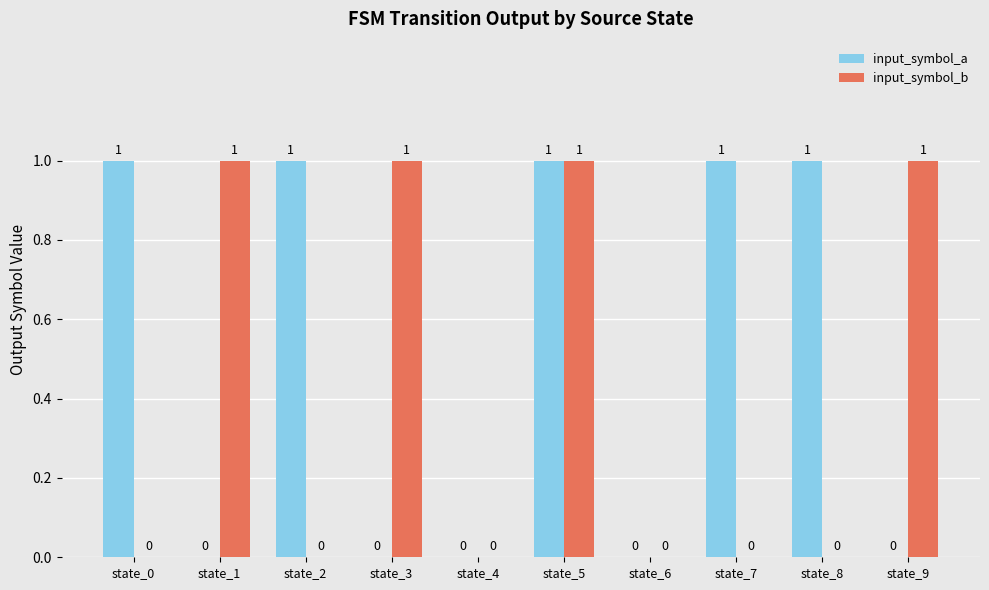

Which series changed the most between state_2 and state_6?

input_symbol_a